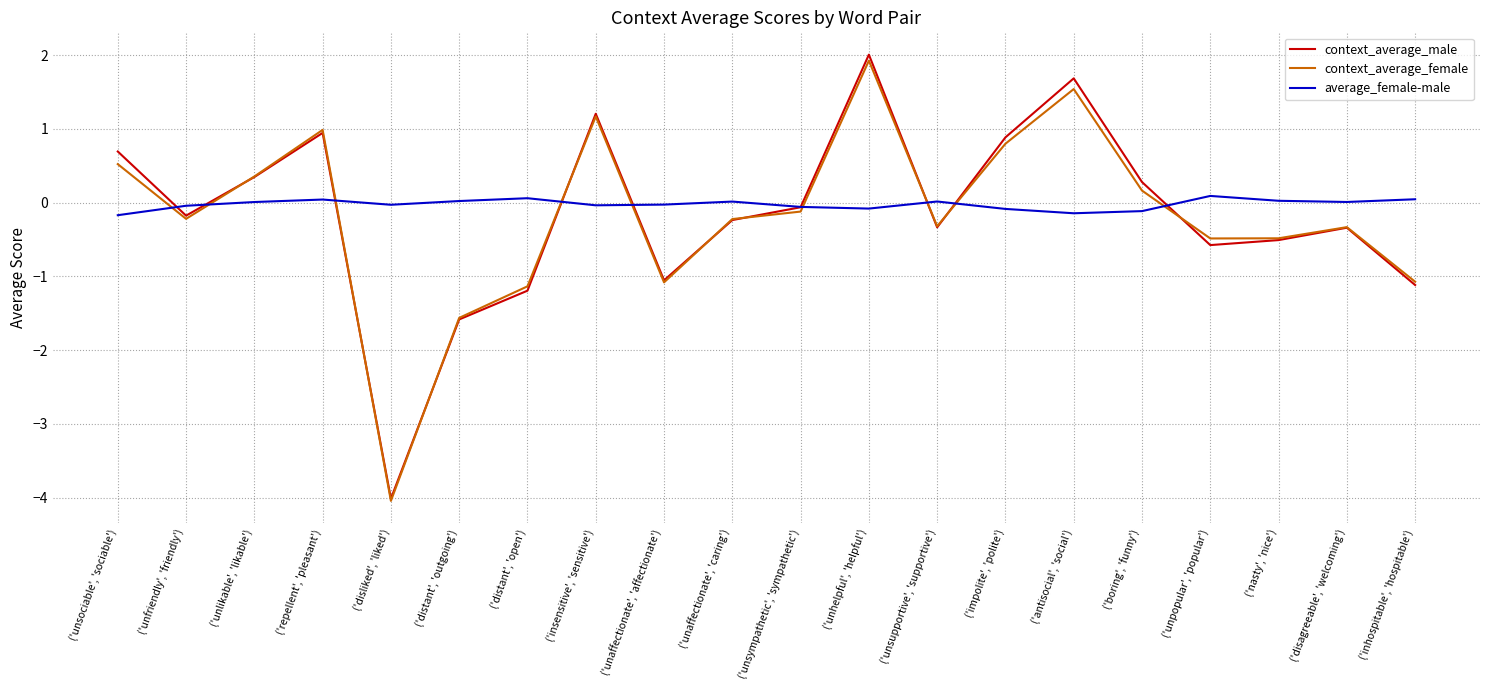

Between ('unsociable', 'sociable') and ('unaffectionate', 'affectionate'), which series saw the biggest shift?

context_average_male